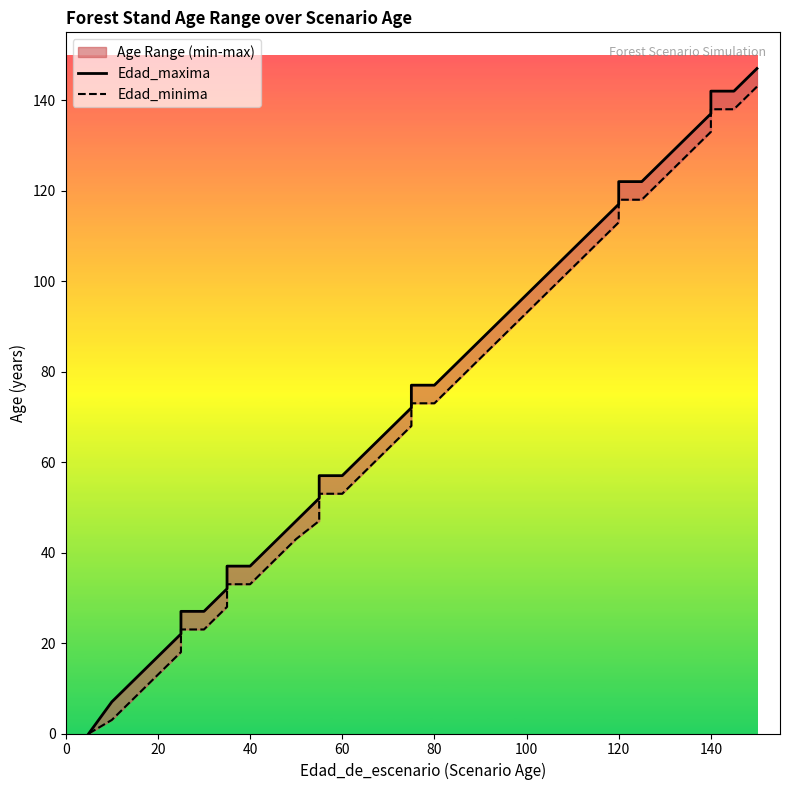

Which series has the largest total across all categories?

Edad_maxima